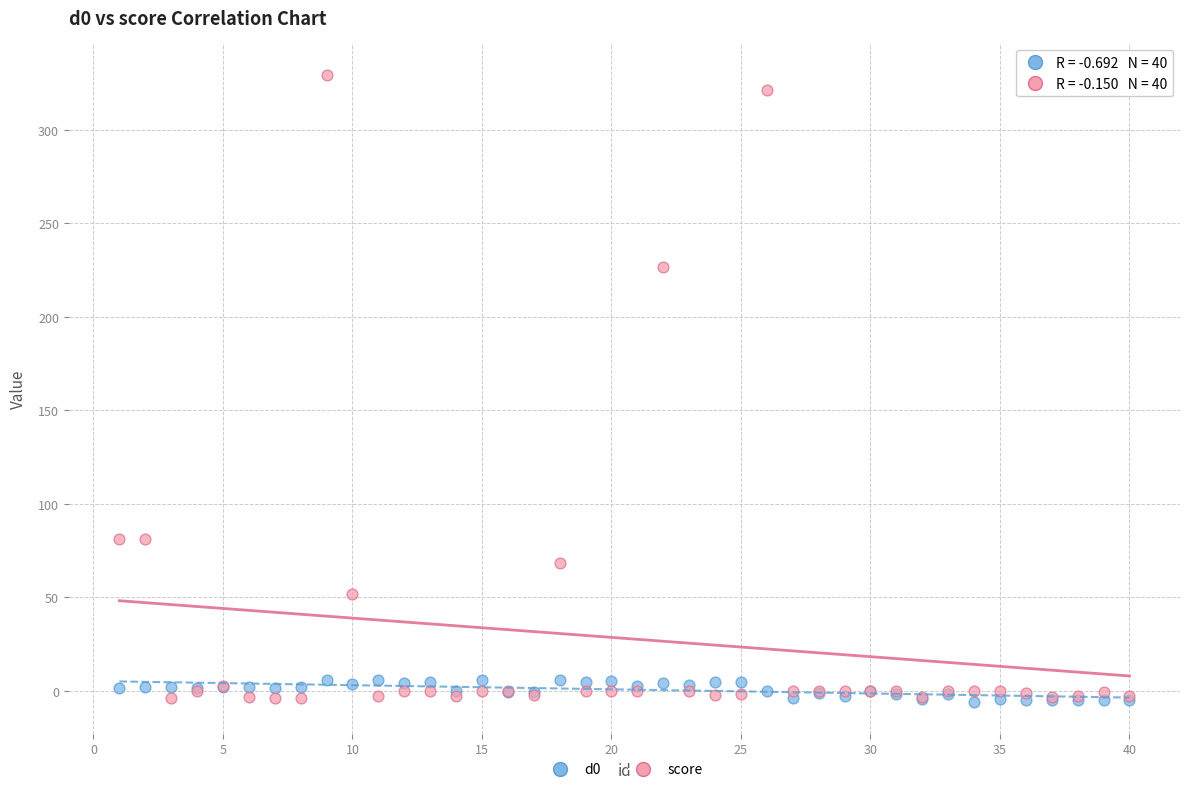

Which series has the largest Y range (max minus min)?

score